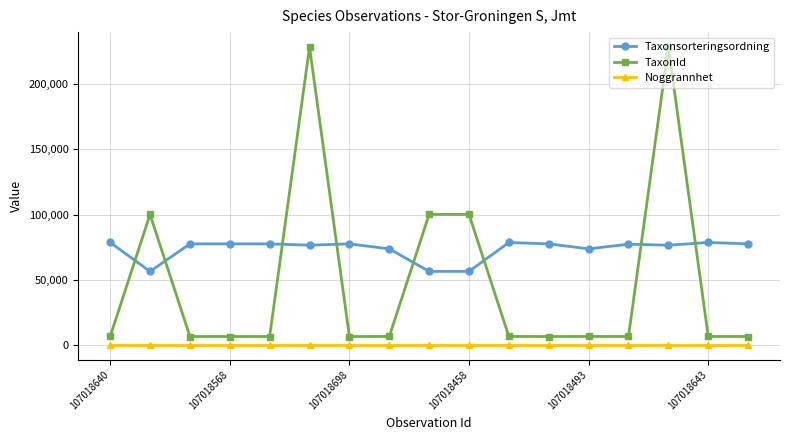

What is the sum of all Noggrannhet values?

425